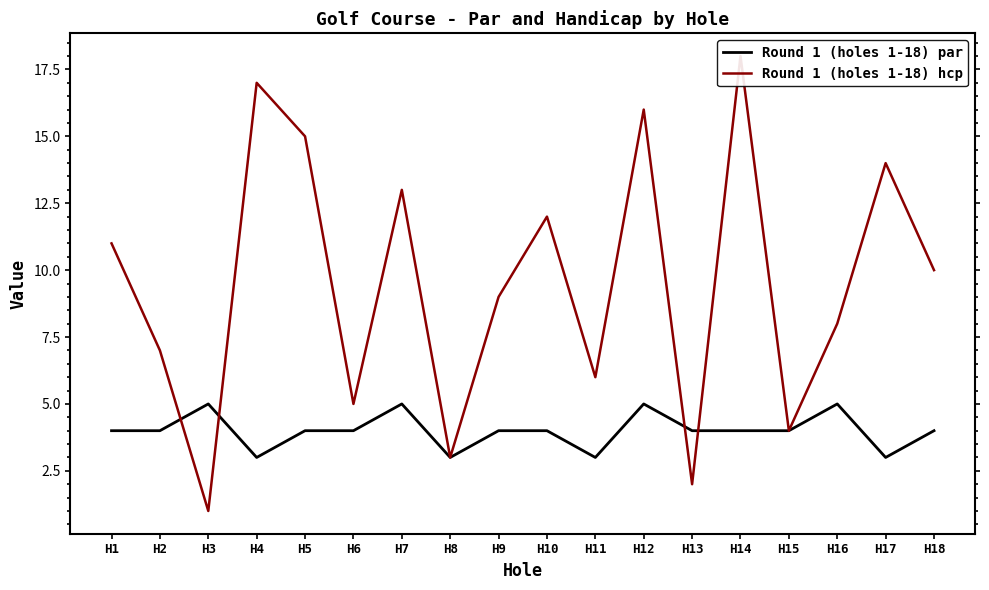

What is the average value of the Round 1 (holes 1-18) par series?

4